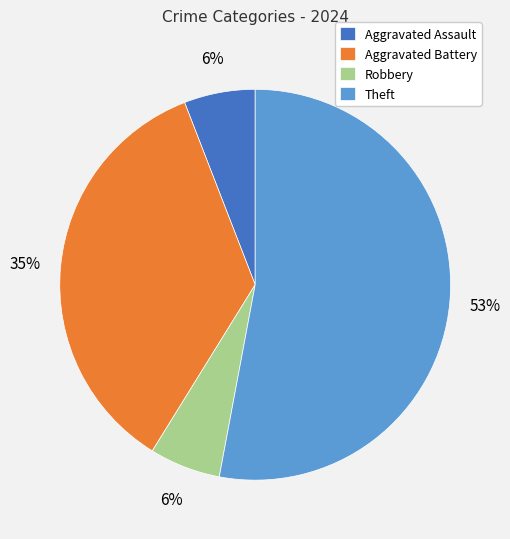

How many segments does this pie chart have?

4